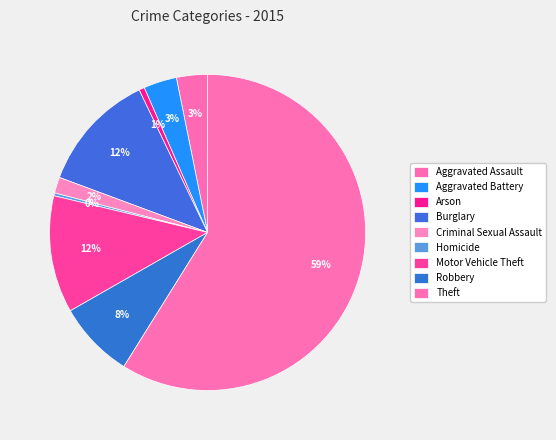

Combined, what portion of the pie is Robbery and Burglary?

20.1%